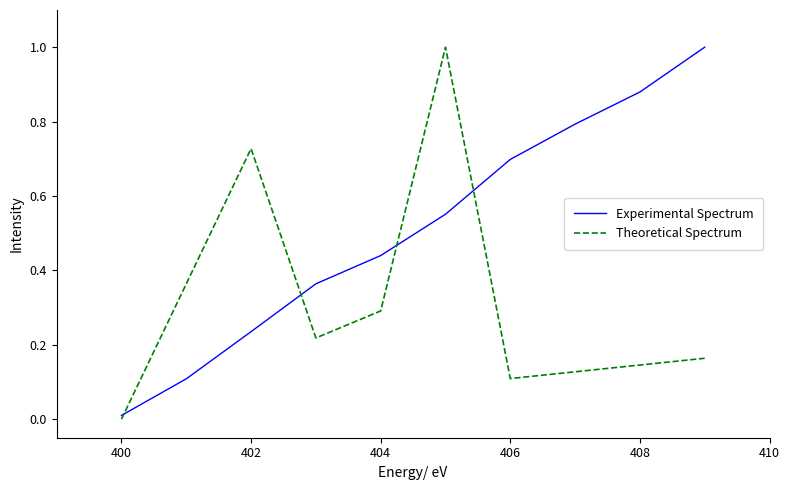

List the series in order of their overall mean, lowest first.

Theoretical Spectrum, Experimental Spectrum